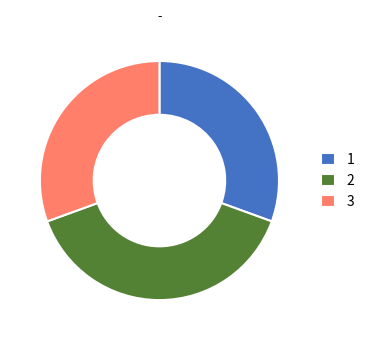

True or false: 3 accounts for 31% of the total.

True